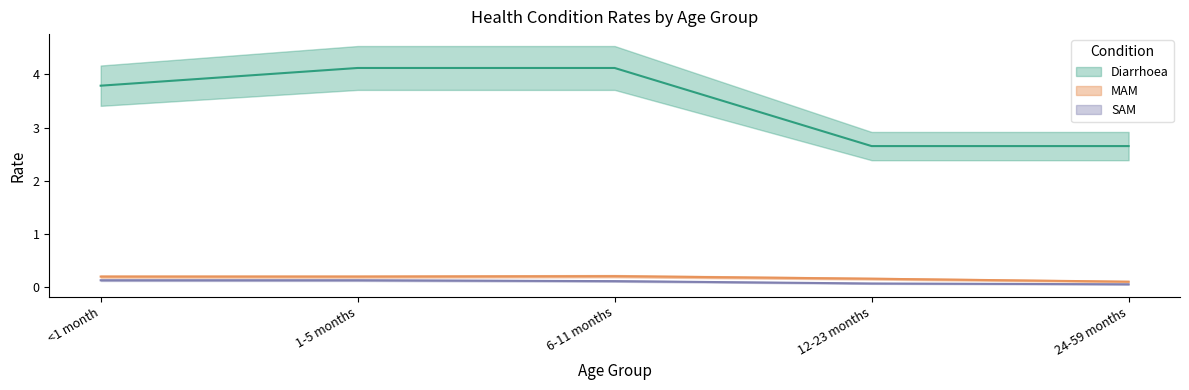

List the series in order of their peak value, lowest first.

SAM, MAM, Diarrhoea